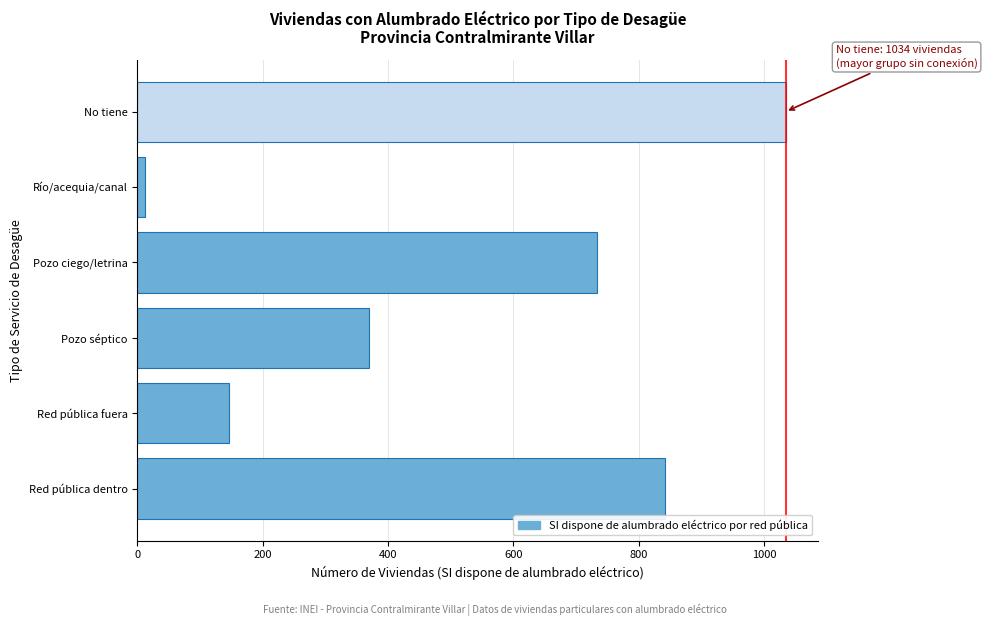

Reading bottom to top, list all the values displayed in this chart.

841	147	370	733	12	1034